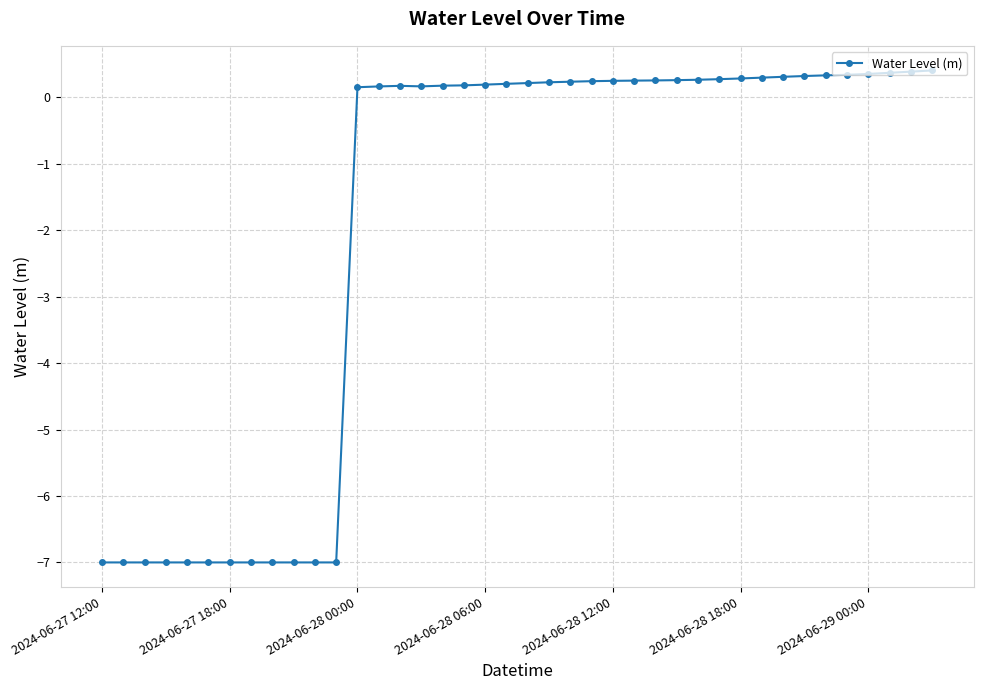

What is the value of the 24th point from the left?

0.2